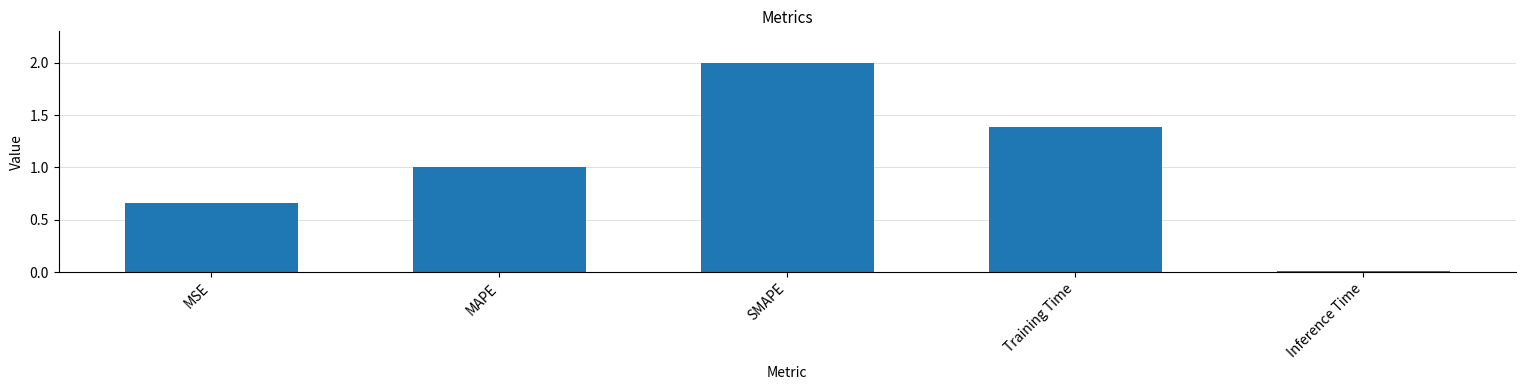

Which label corresponds to the smallest value in the chart?

Inference Time